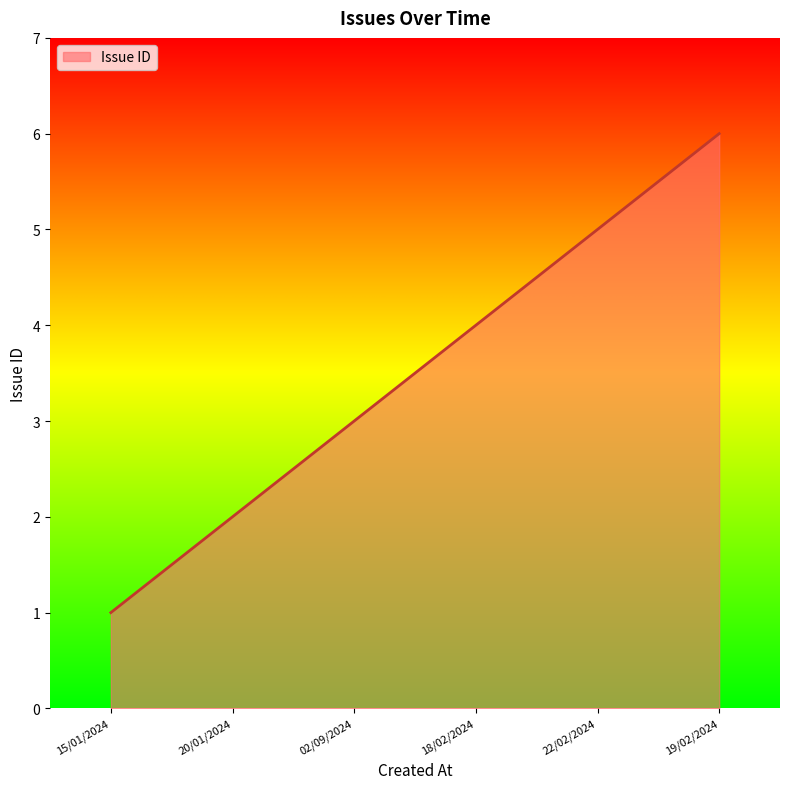

At which category does the chart reach its peak across all series?

19/02/2024